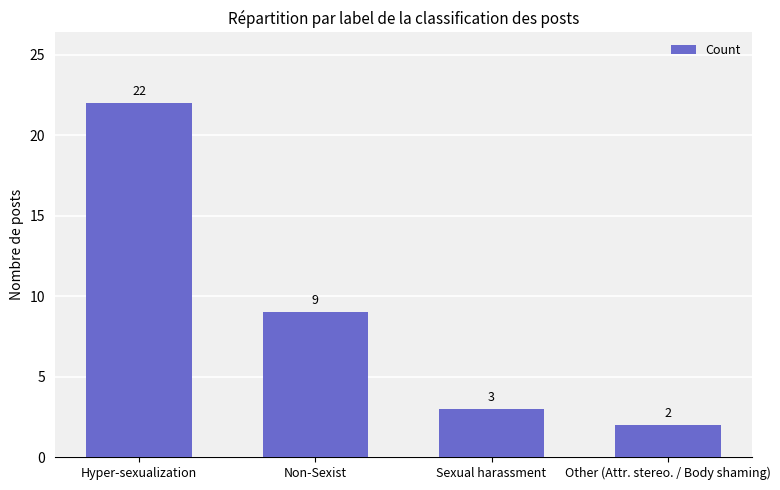

True or false: the data shows 4 at Sexual harassment.

False